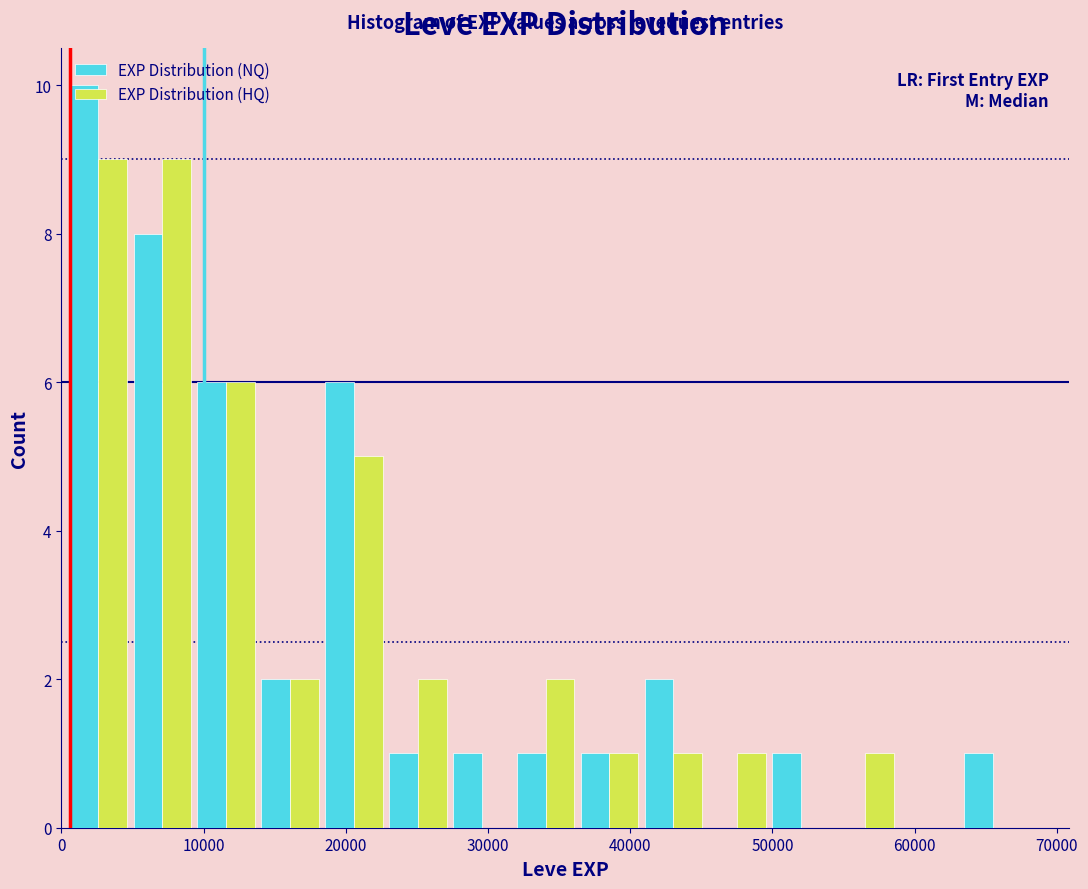

What is the height of the EXP Distribution (NQ) bar covering 5000 to 9000 on the x-axis? Neither the bar edges nor the heights are printed on the chart, so give them approximately, as read against the axes.

8